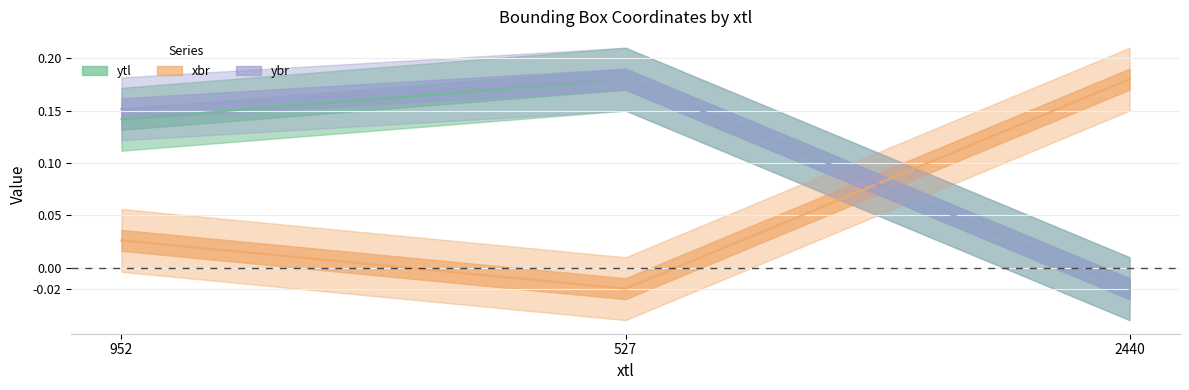

Count the xbr values in the range 0 to 1.

2